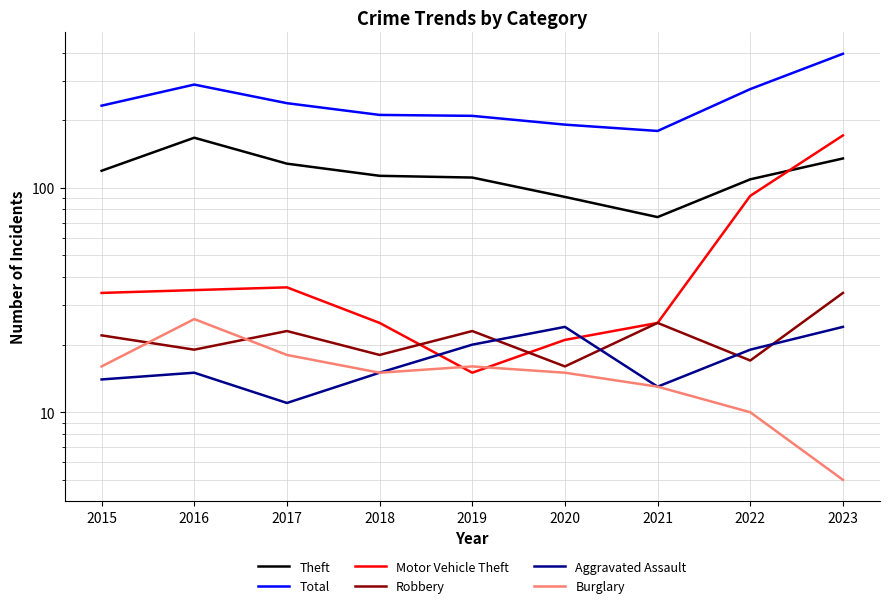

Reading left to right, extract all data points from this chart.

Theft: 119	167	128	113	111	91	74	109	135
Total: 232	288	238	211	209	191	179	275	395
Motor Vehicle Theft: 34	35	36	25	15	21	25	92	171
Robbery: 22	19	23	18	23	16	25	17	34
Aggravated Assault: 14	15	11	15	20	24	13	19	24
Burglary: 16	26	18	15	16	15	13	10	5